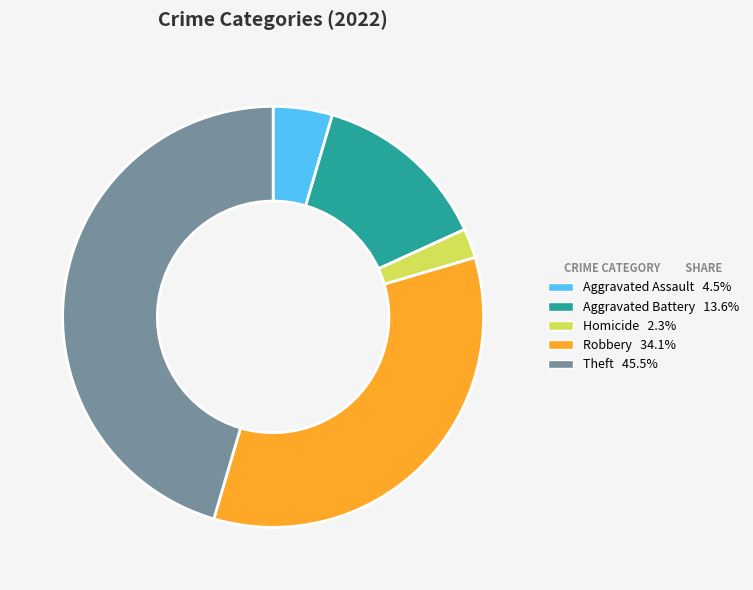

Is there any slice that represents more than half of the pie?

No